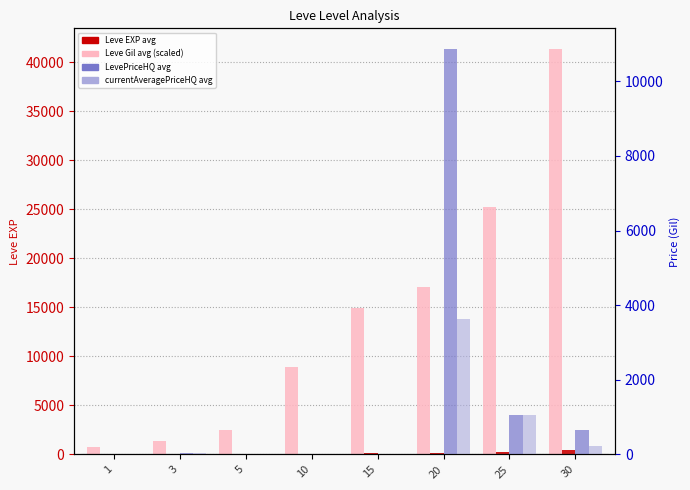

The currentAveragePriceHQ avg series shows 219.0 at 30. True or false?

True